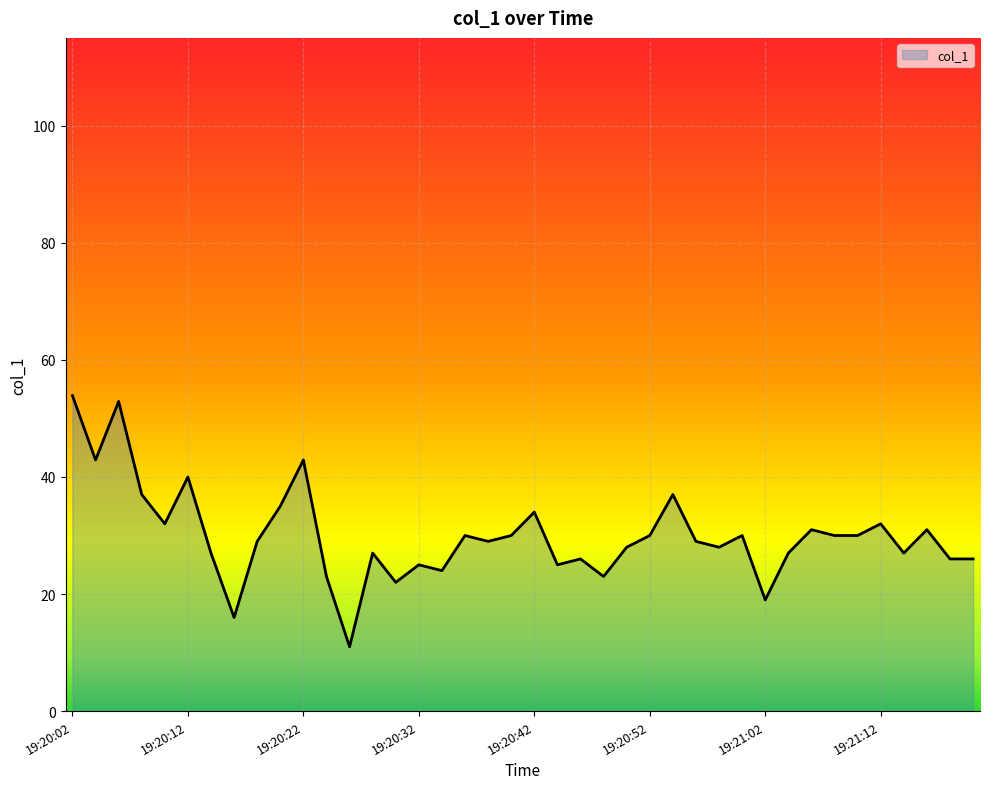

What is the minimum value shown in the chart?

11.0